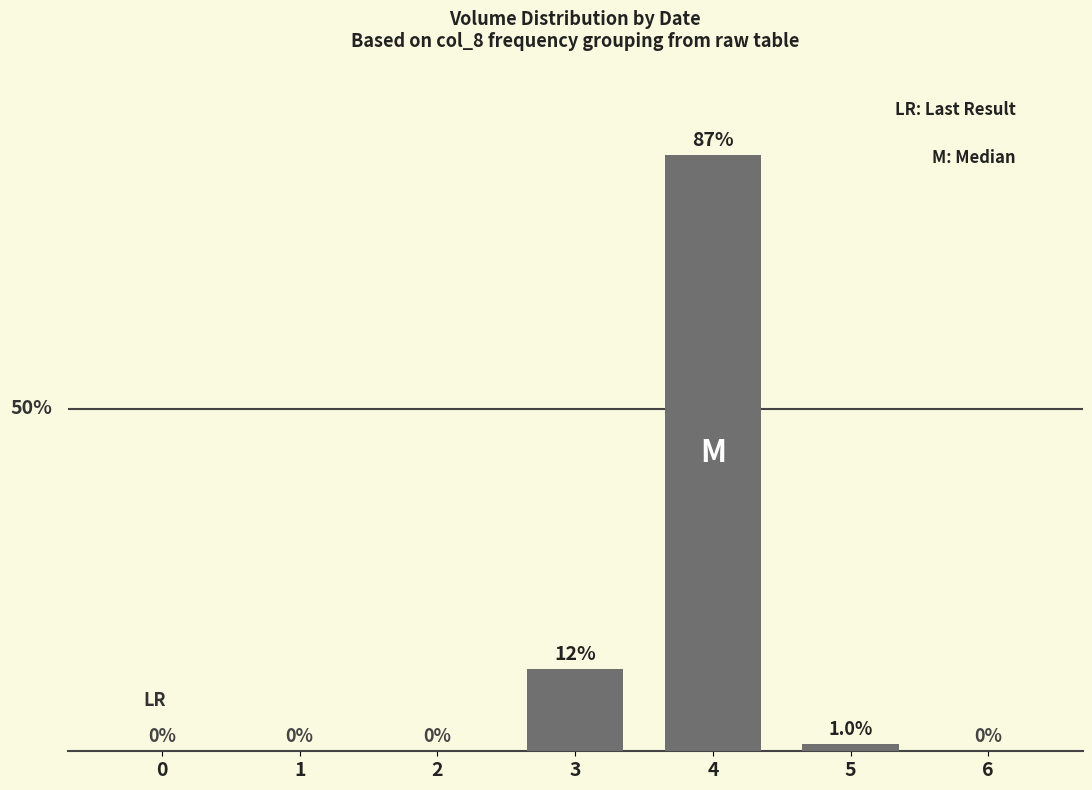

Reading right to left, transcribe all the data shown in this chart.

0	1	87	12	0	0	0